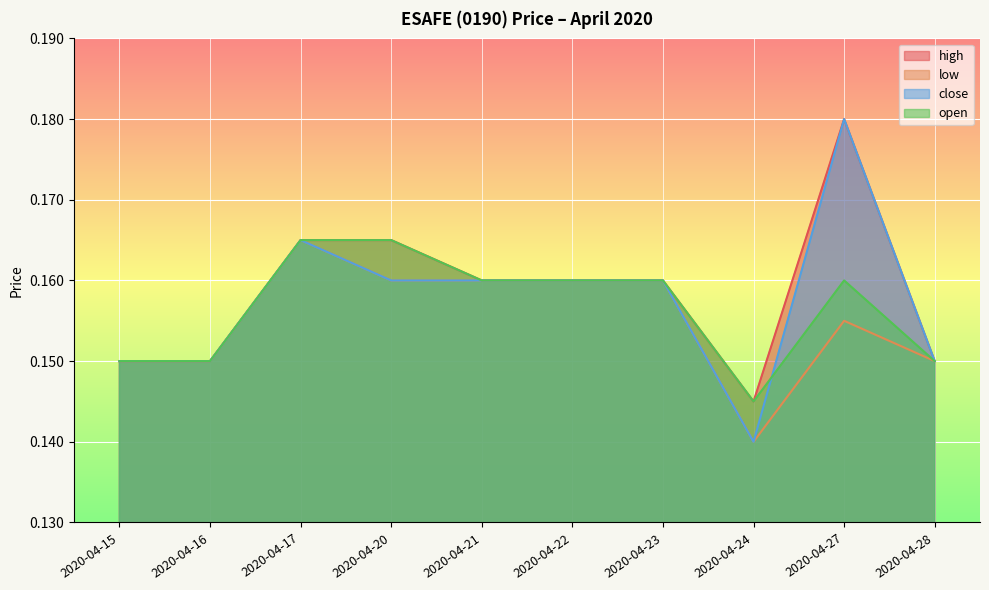

In close, how many points are lower than both neighbors (excluding endpoints)?

1